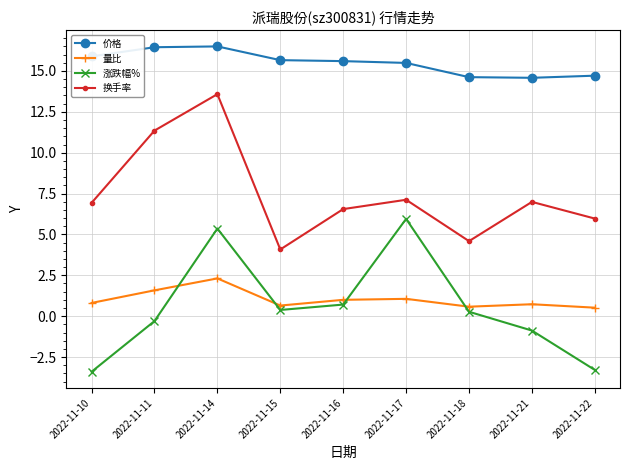

True or false: 价格 and 换手率 intersect in this chart.

False